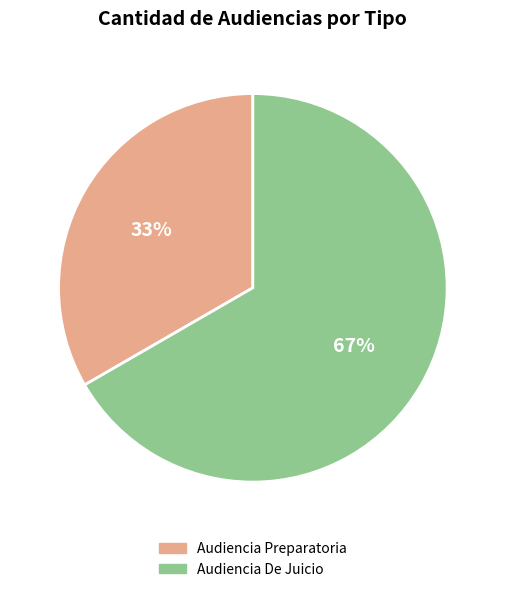

To the nearest percent, what is the average slice percentage?

50%